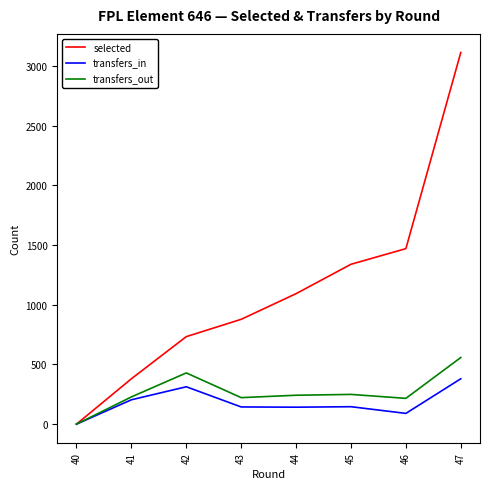

The value of transfers_in at 44 is 142. True or false?

True